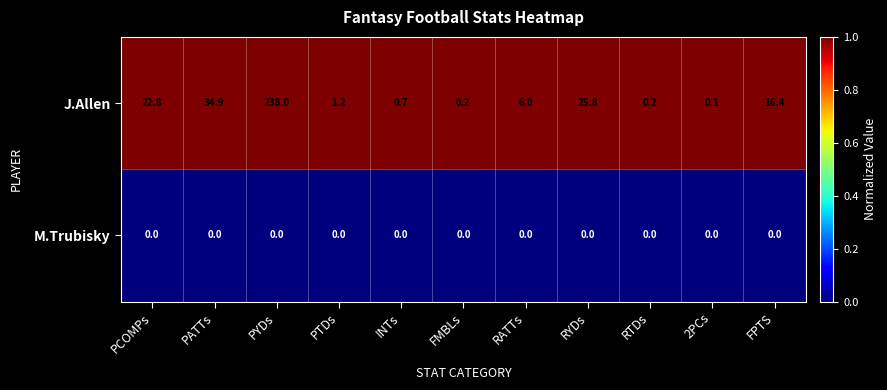

How many categories are shown in the chart?

11